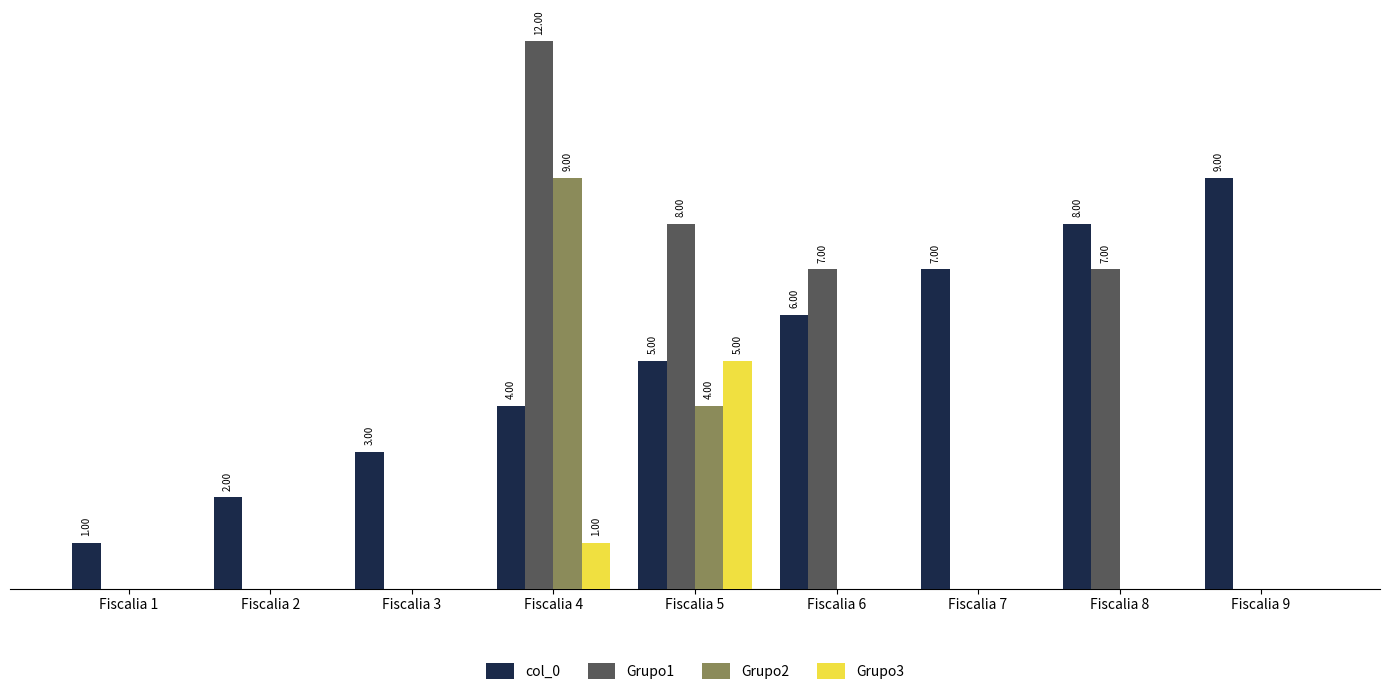

Reading right to left, transcribe all the data shown in this chart.

col_0: Fiscalia 9=9	Fiscalia 8=8	Fiscalia 7=7	Fiscalia 6=6	Fiscalia 5=5	Fiscalia 4=4	Fiscalia 3=3	Fiscalia 2=2	Fiscalia 1=1
Grupo1: Fiscalia 9=0	Fiscalia 8=7	Fiscalia 7=0	Fiscalia 6=7	Fiscalia 5=8	Fiscalia 4=12	Fiscalia 3=0	Fiscalia 2=0	Fiscalia 1=0
Grupo2: Fiscalia 9=0	Fiscalia 8=0	Fiscalia 7=0	Fiscalia 6=0	Fiscalia 5=4	Fiscalia 4=9	Fiscalia 3=0	Fiscalia 2=0	Fiscalia 1=0
Grupo3: Fiscalia 9=0	Fiscalia 8=0	Fiscalia 7=0	Fiscalia 6=0	Fiscalia 5=5	Fiscalia 4=1	Fiscalia 3=0	Fiscalia 2=0	Fiscalia 1=0